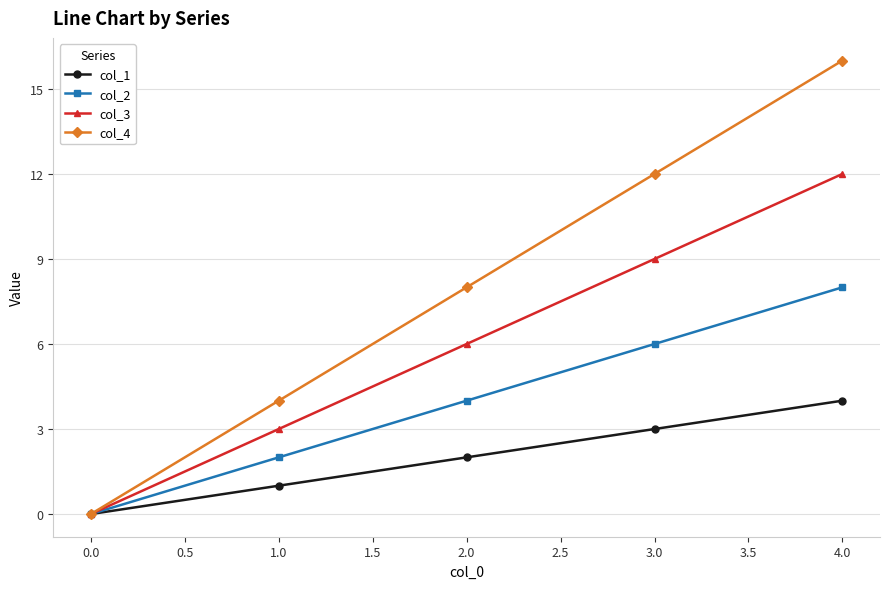

At which label does col_1 reach its peak?

4.0